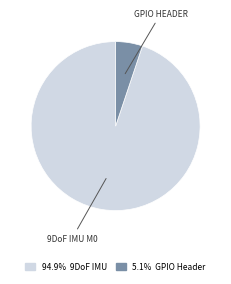

Does any single category account for the majority?

Yes